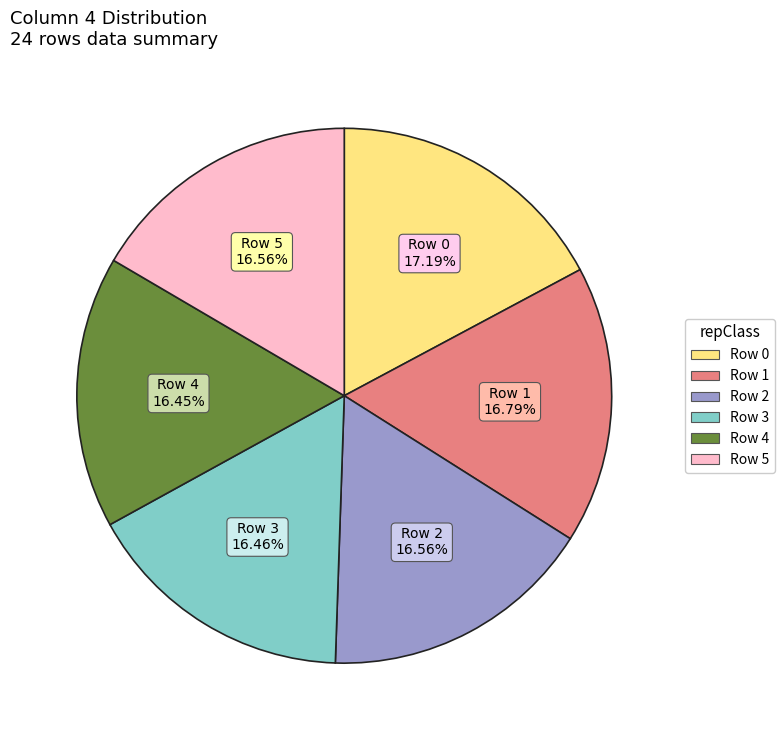

Is there any slice that represents more than half of the pie?

No